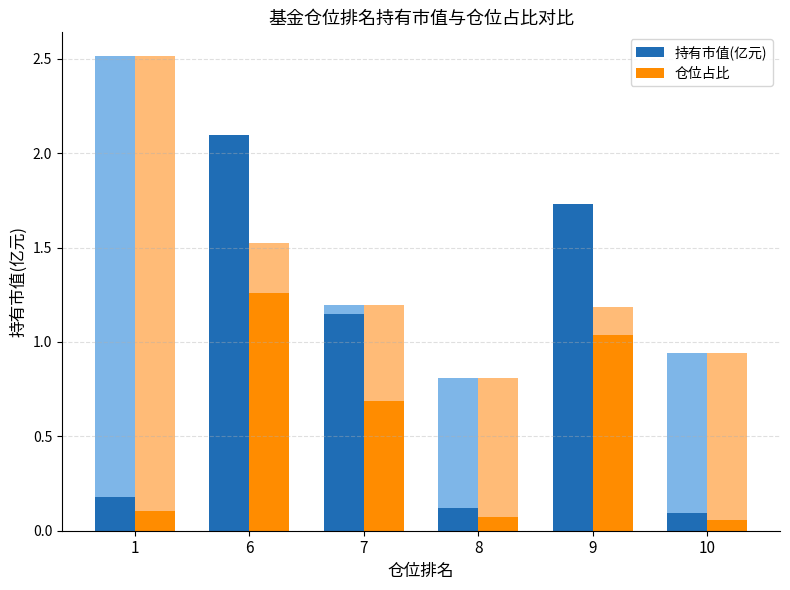

What is the maximum value for 持有市值(亿元)?

2.1